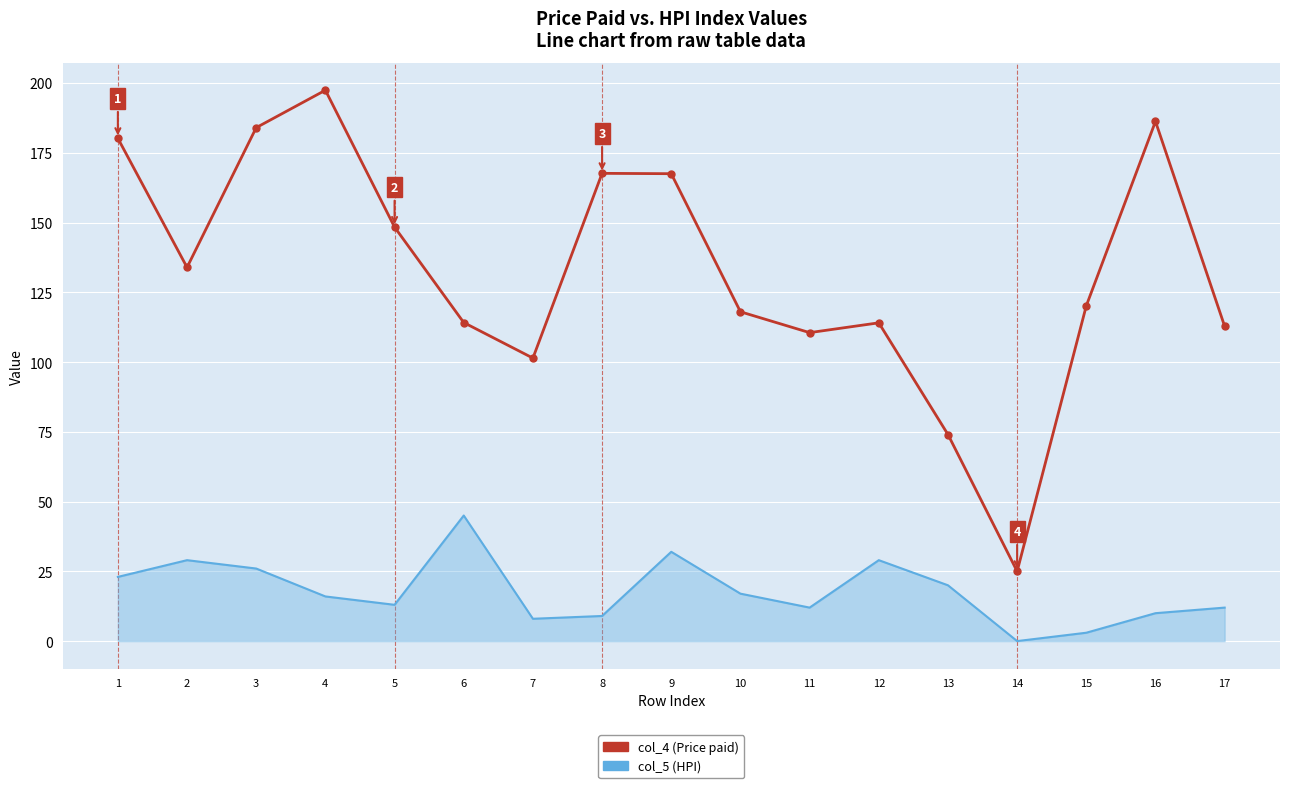

What is the difference between the col_4 (Price paid) values at 14 and 15?

95.2